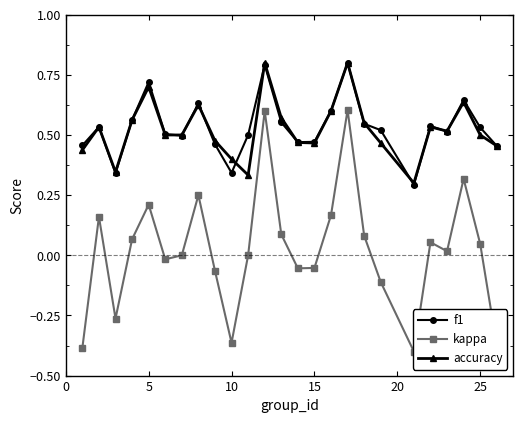

Count the accuracy values in the range 0 to 1.

25